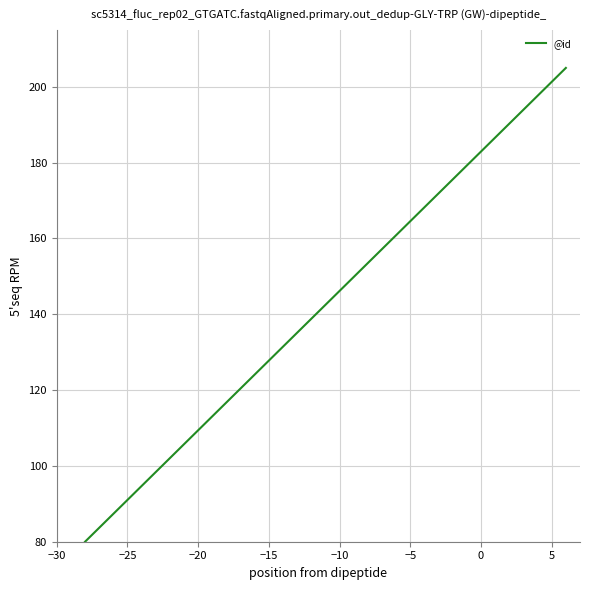

What is the difference between the maximum and minimum values?

125.0